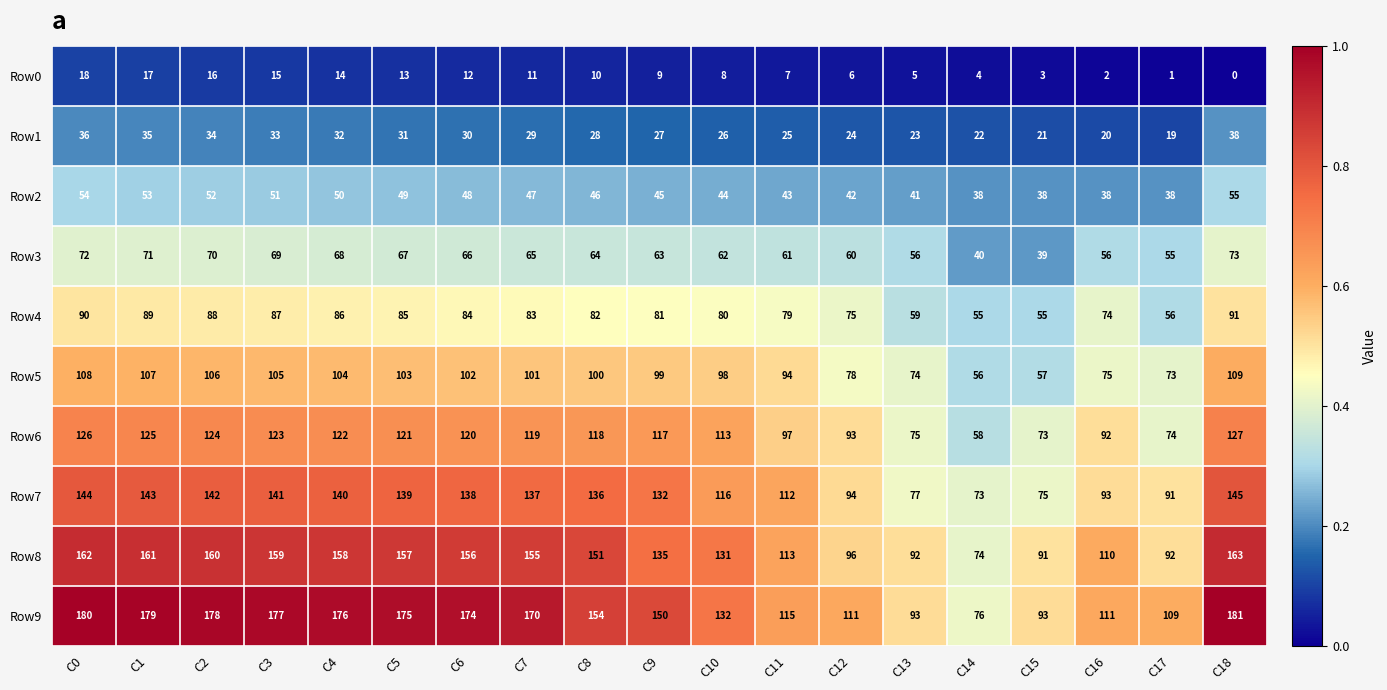

At how many categories does at least one series exceed 121?

12